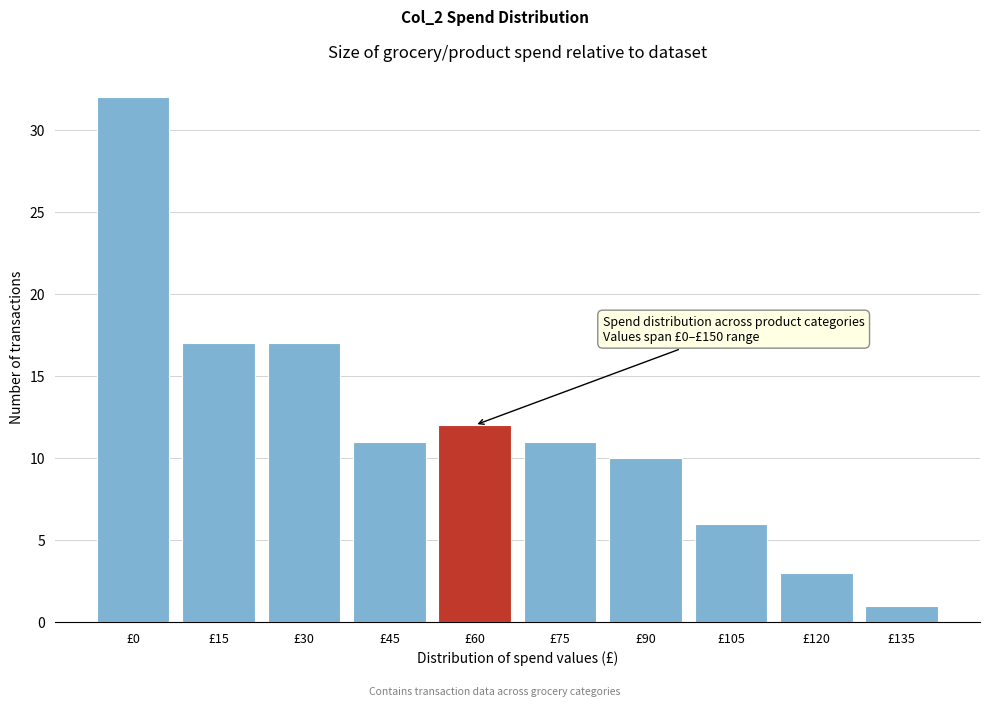

Reading left to right, list all the values displayed in this chart.

£0=32	£15=17	£30=17	£45=11	£60=12	£75=11	£90=10	£105=6	£120=3	£135=1